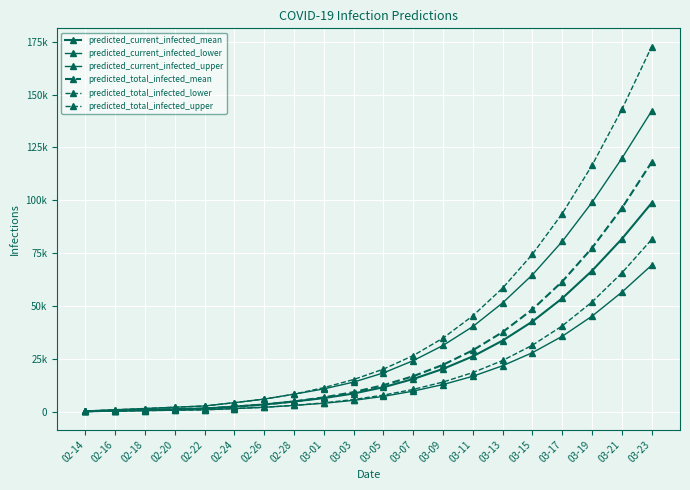

True or false: predicted_current_infected_upper and predicted_total_infected_upper intersect in this chart.

False